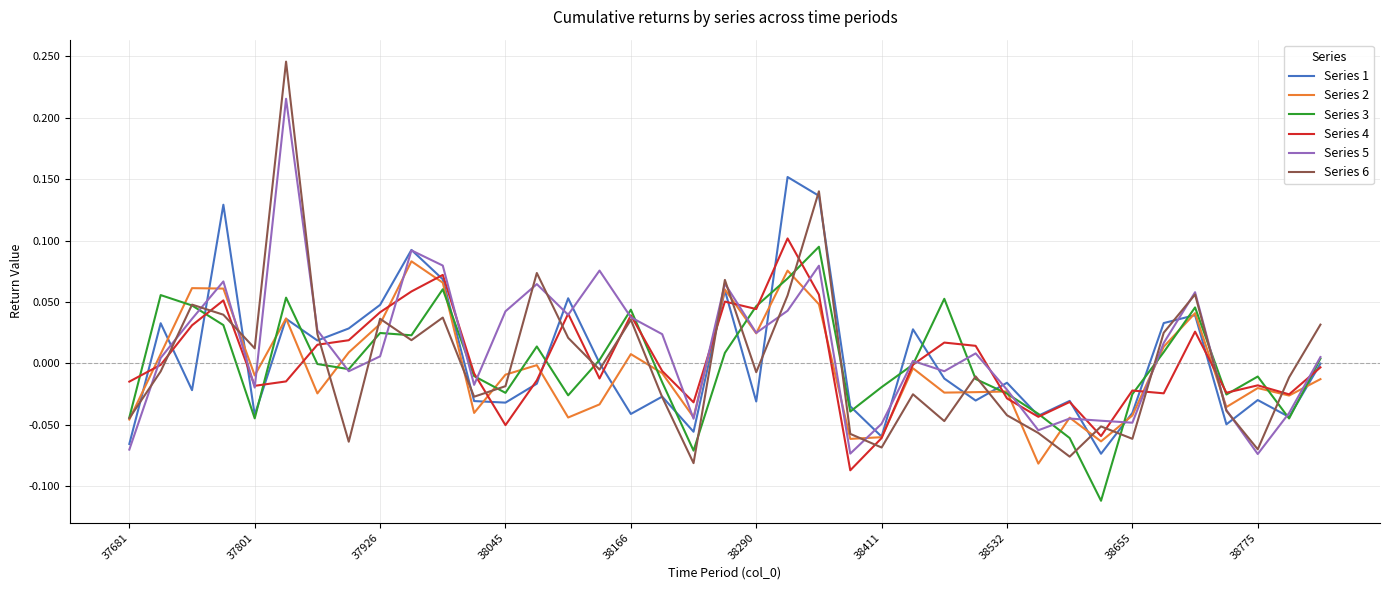

How many values in the Series 5 series are below 0?

16